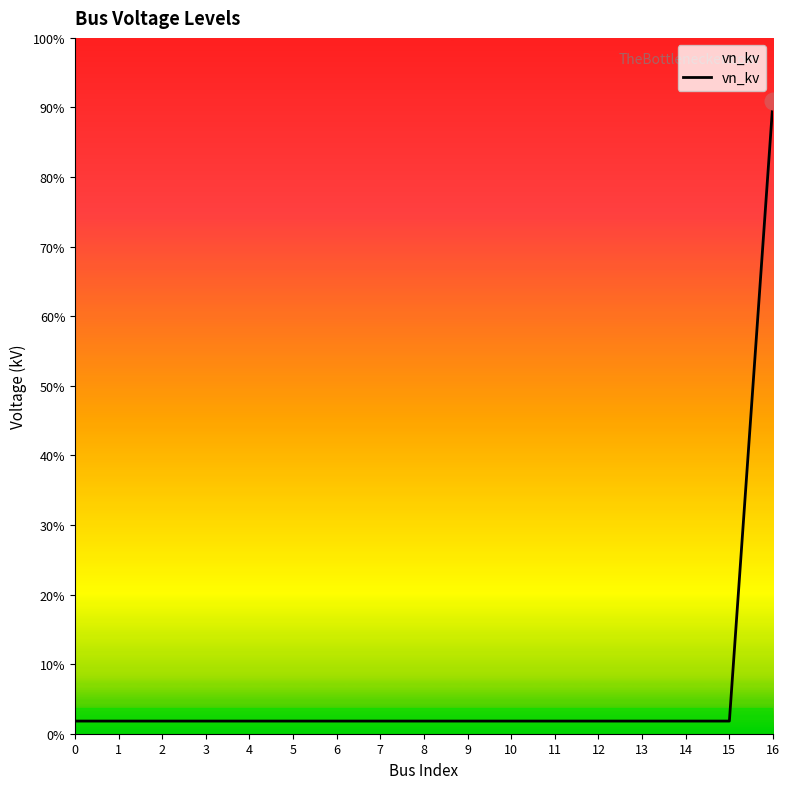

Does the chart display data point markers on the line(s)?

No